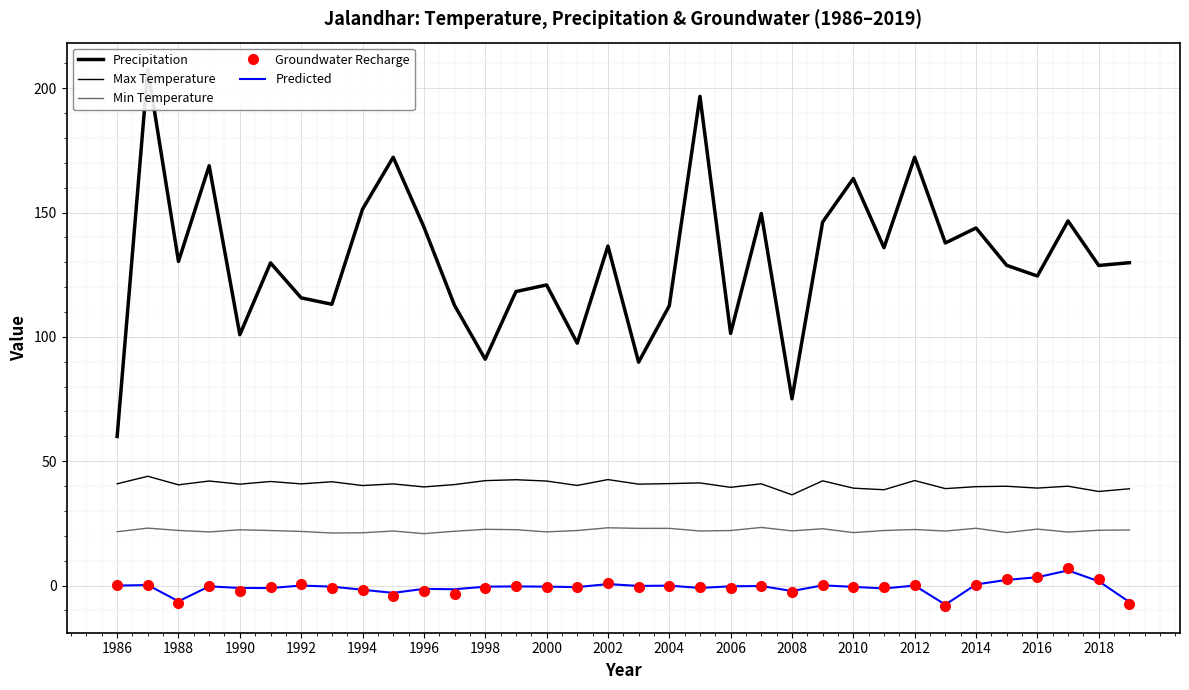

What is the difference between the maximum and minimum values in the Max Temperature series?

7.5